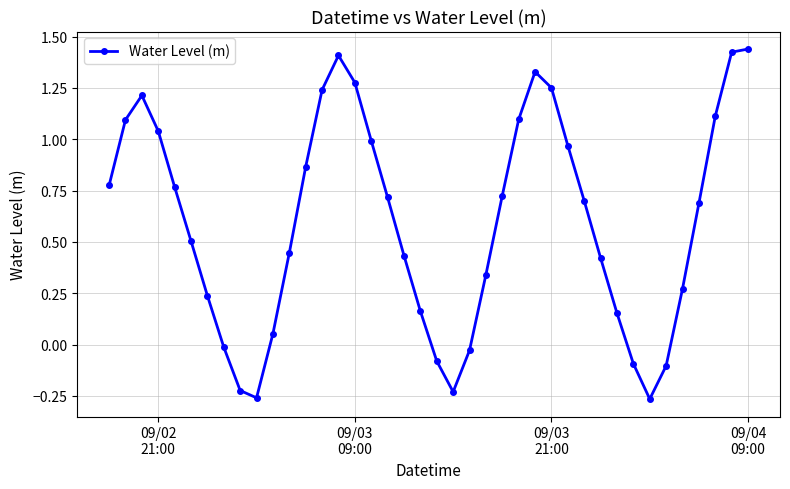

What is the difference between the maximum and minimum values?

1.7